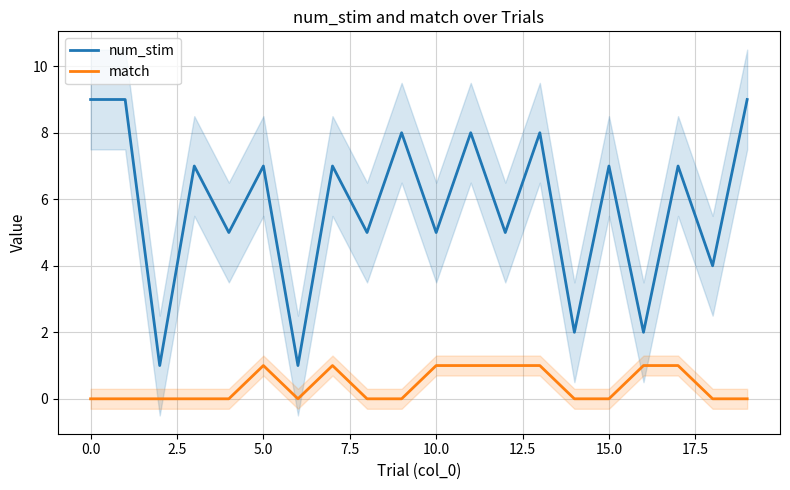

True or false: match and num_stim cross at least once.

False